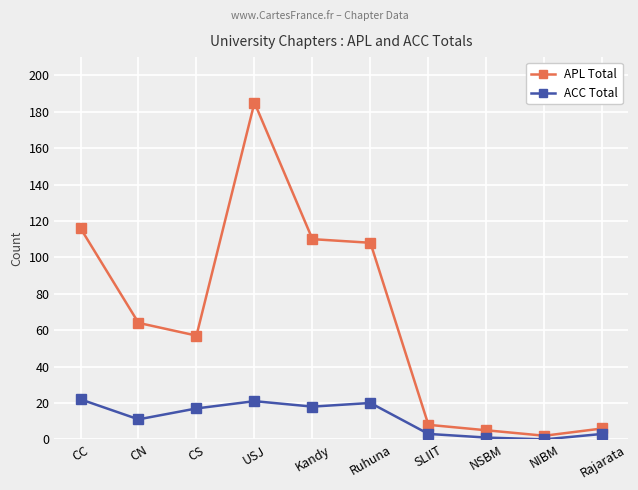

Where is ACC Total nearest to the value 11?

CN